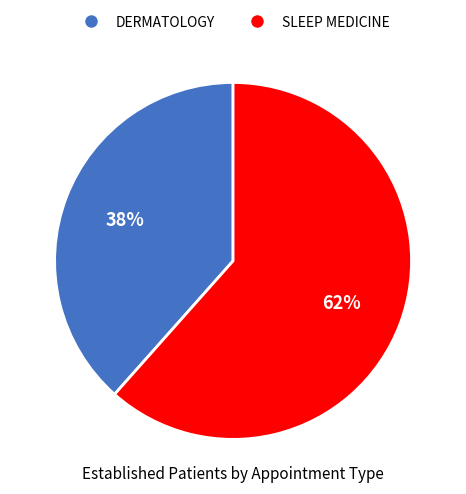

Combined, do SLEEP MEDICINE and DERMATOLOGY account for over 50%?

Yes